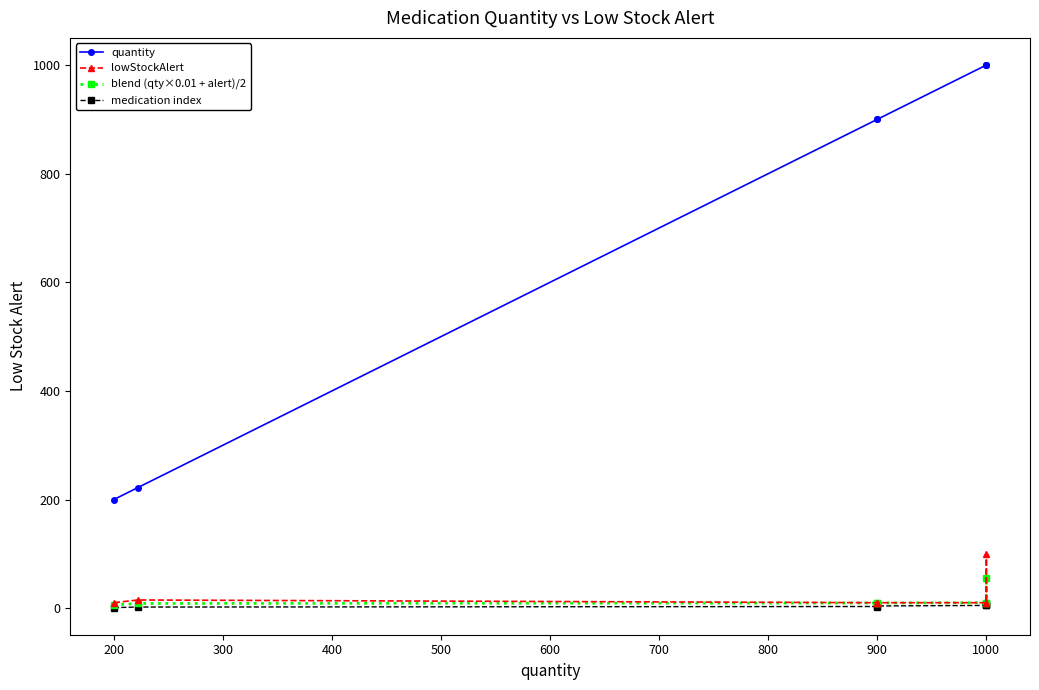

List the series in order of their peak value, lowest first.

medication index, blend (qty×0.01 + alert)/2, lowStockAlert, quantity